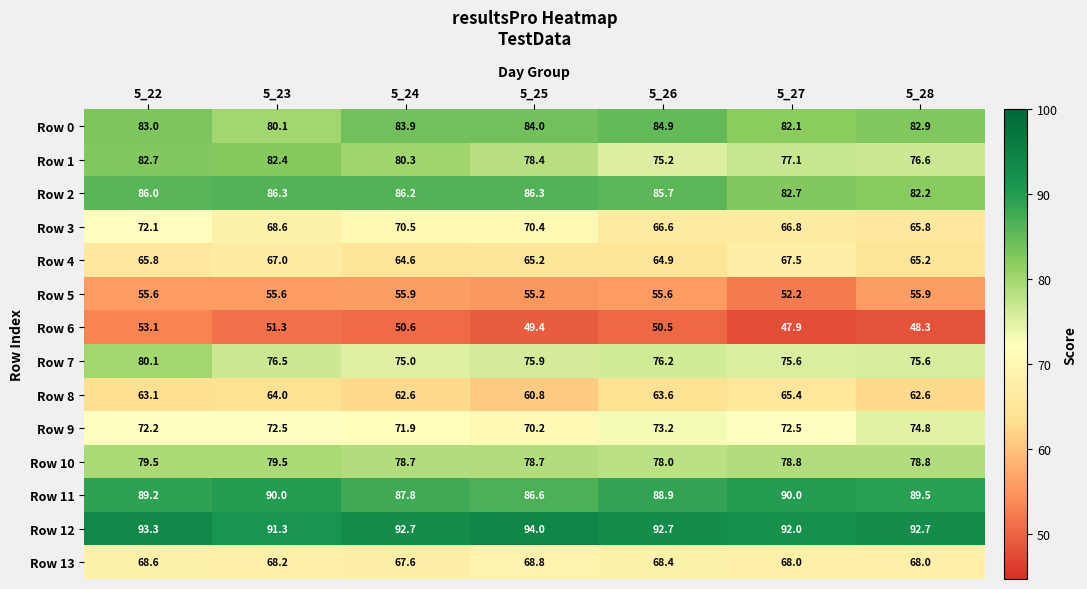

Read the Row 8 value at 5_24.

62.6